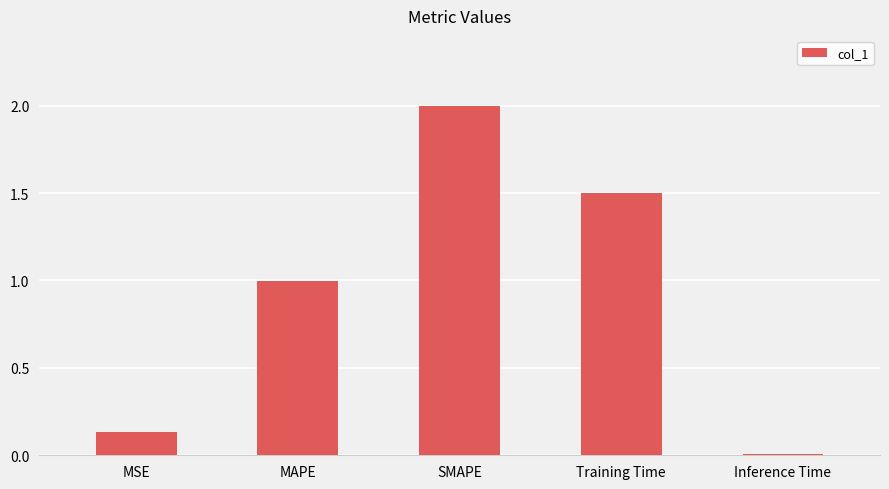

What is the value of the 2nd bar from the left?

1.0